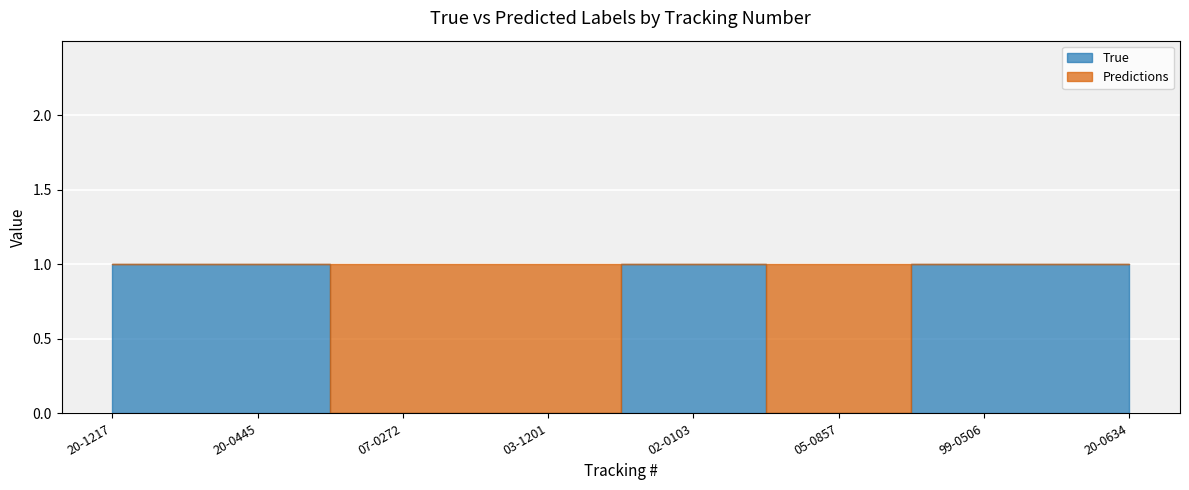

Reading left to right, what are all the values shown in this chart?

True: 1	1	0	0	1	0	1	1
Predictions: 0	0	1	1	0	1	0	0